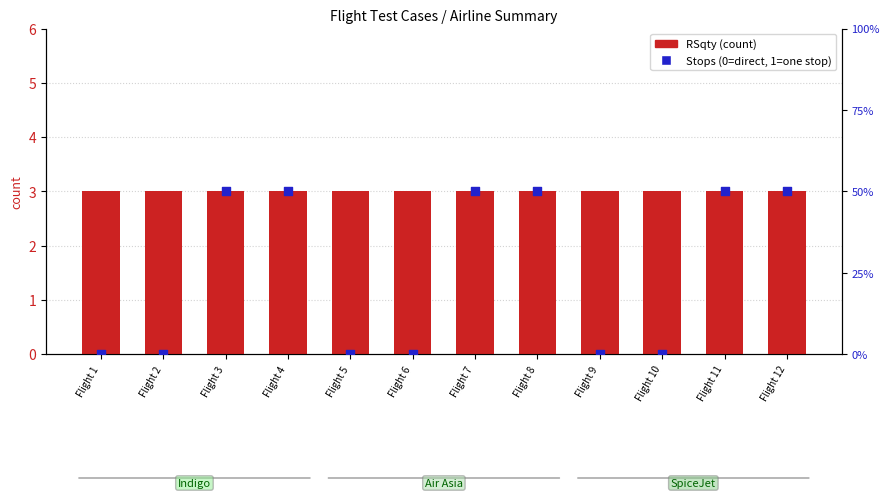

What is the total value across all series at Flight 3?

53